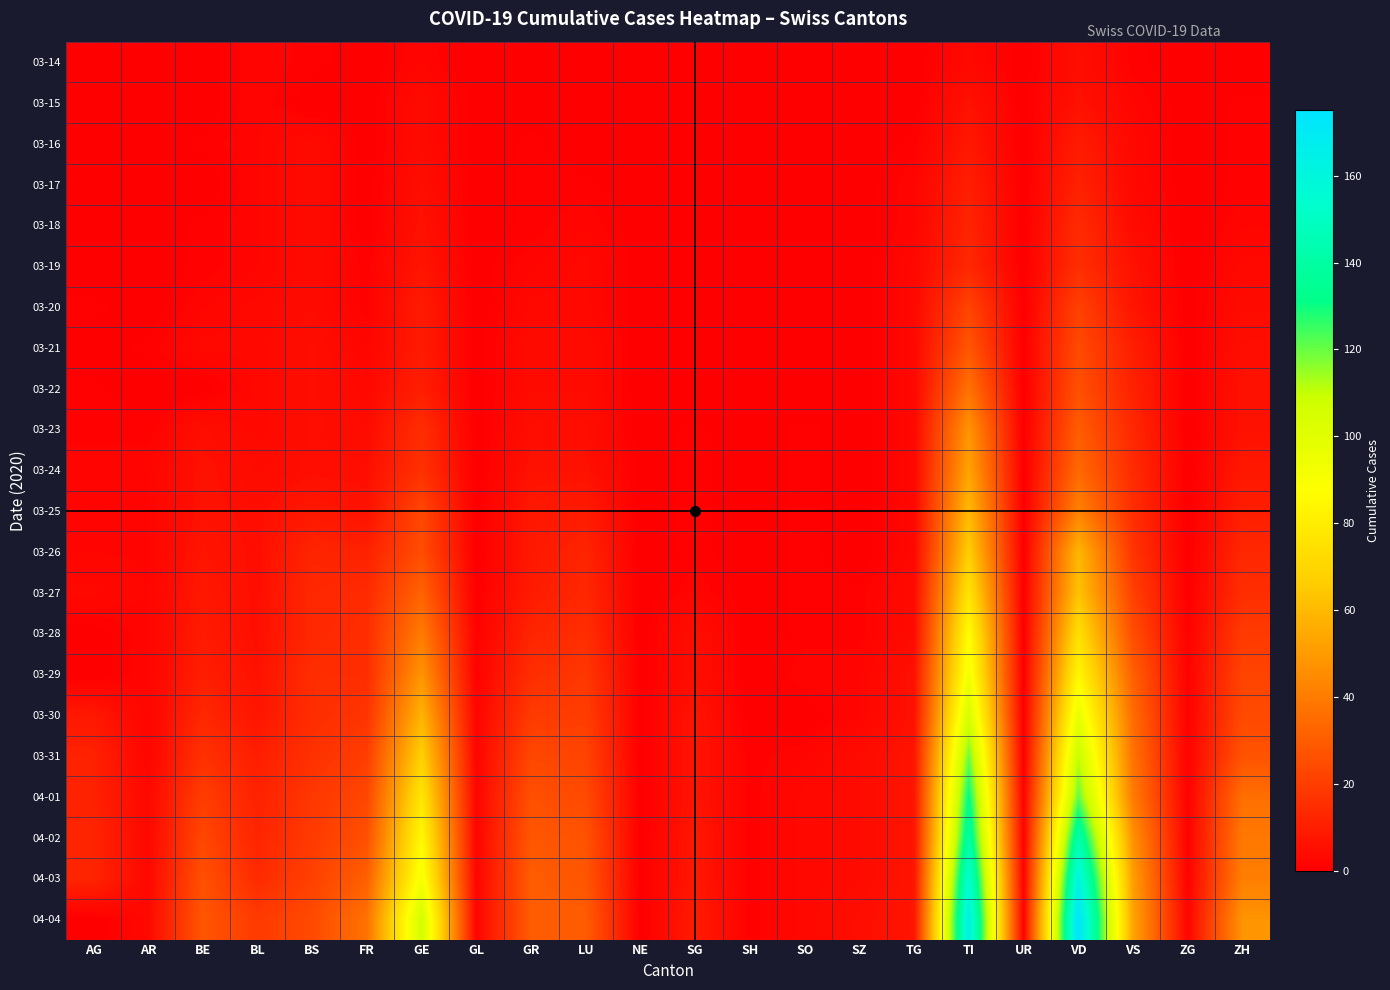

Rank the series by their maximum value, from lowest to highest.

03-14, 03-15, 03-16, 03-17, 03-18, 03-19, 03-20, 03-21, 03-22, 03-23, 03-24, 03-25, 03-26, 03-27, 03-28, 03-29, 03-30, 03-31, 04-01, 04-02, 04-03, 04-04